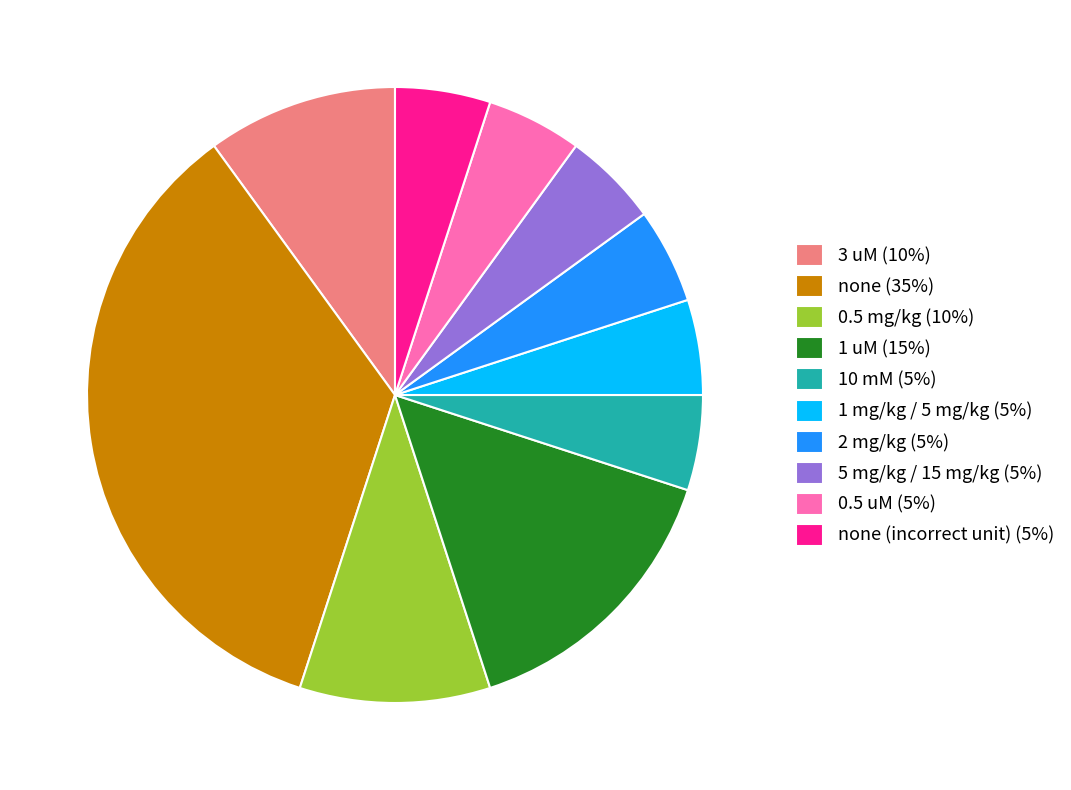

Which category has the biggest portion of the pie?

none (35%)